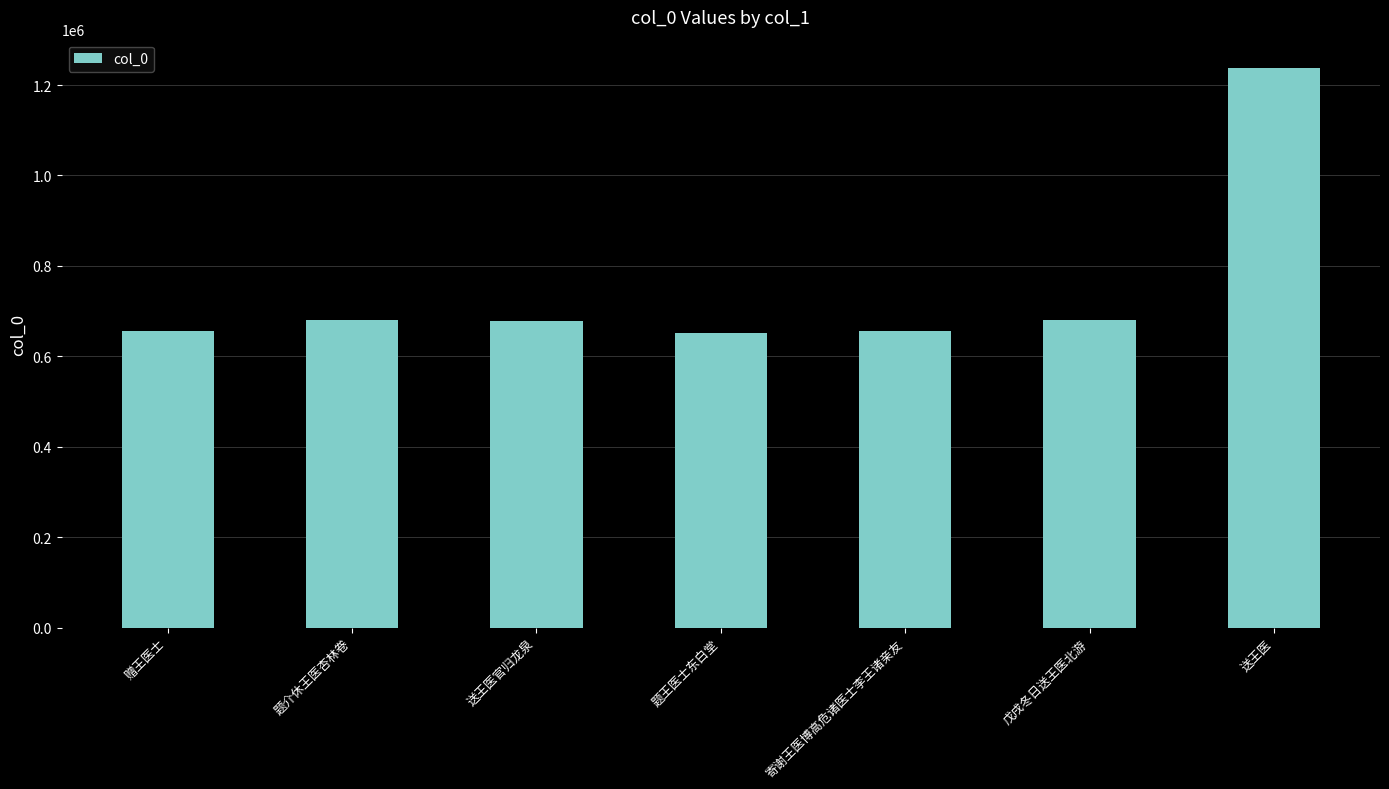

What is the difference between the maximum and minimum values?

586314